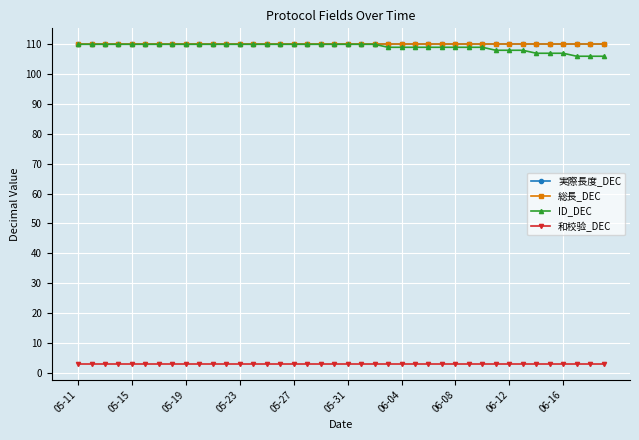

How many lines are shown in the chart?

4